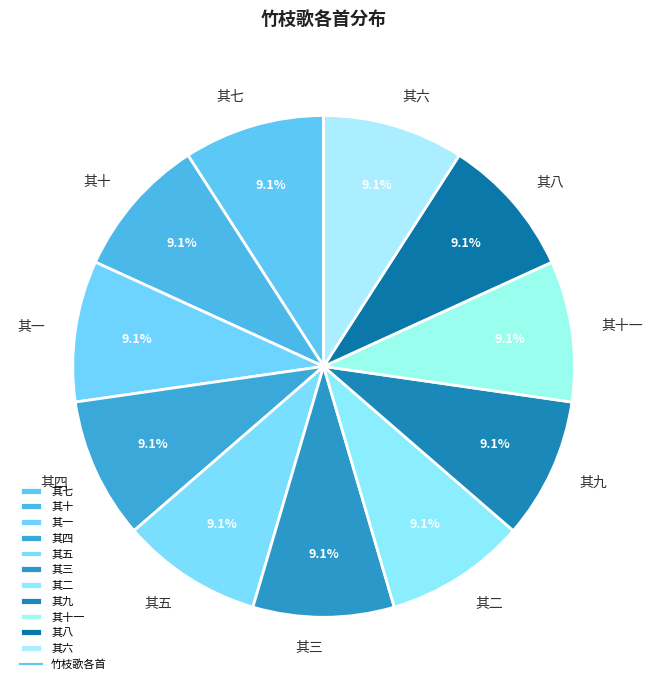

What is the ratio of the value at 其一 to the value at 其八?

1.0